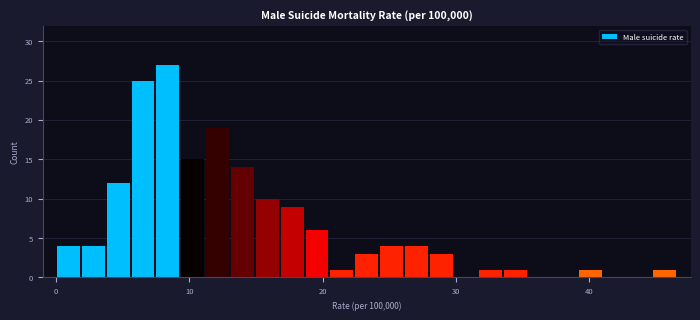

Read against the x-axis, roughly where is the centre of the tallest bar?

8